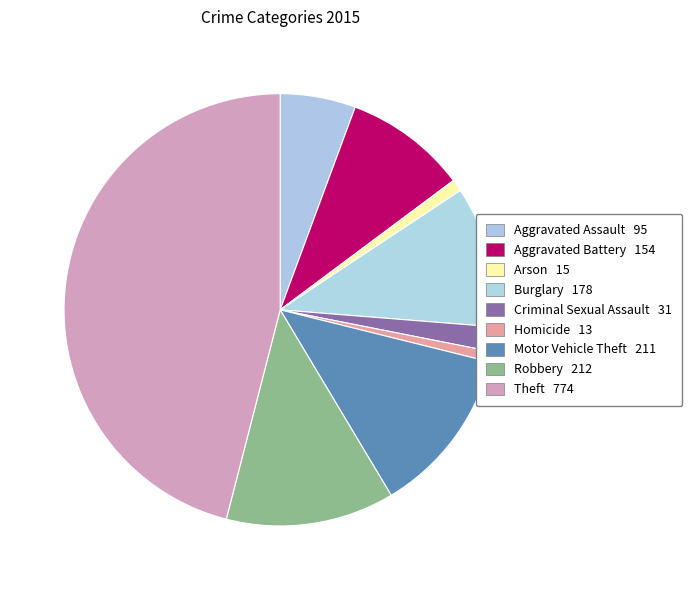

True or false: Arson accounts for 1% of the total.

True